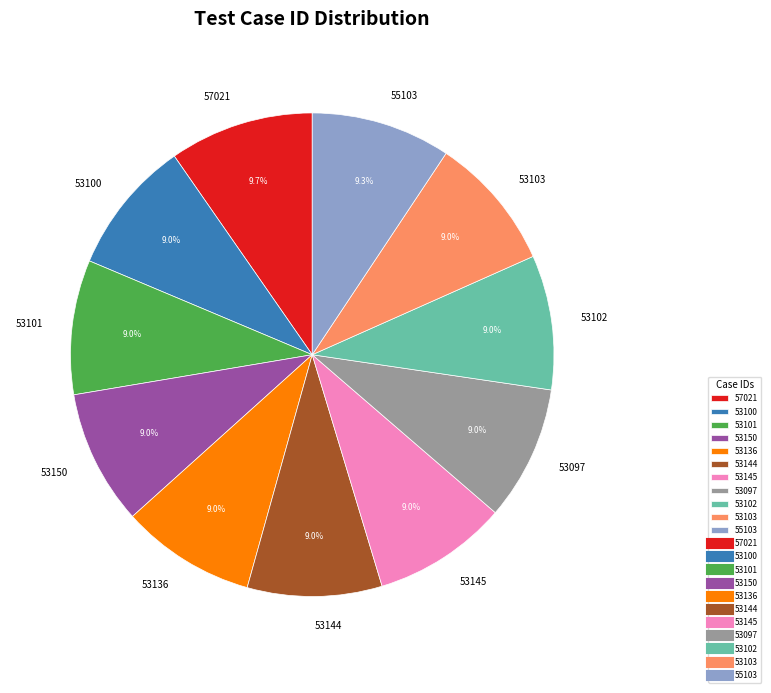

Count the number of slices in the pie.

11